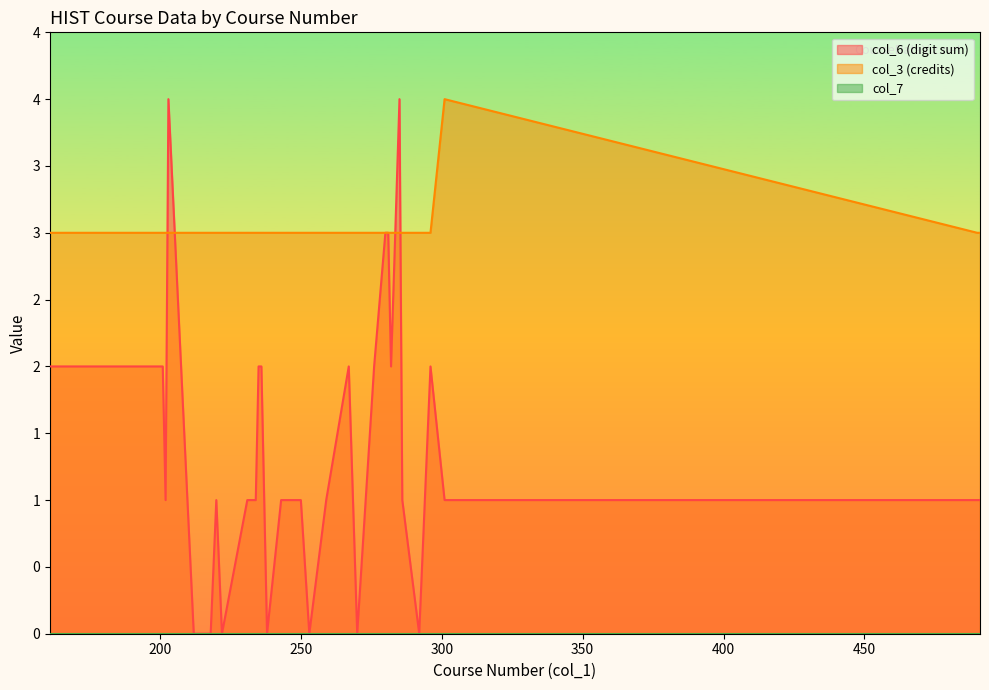

How many values in col_6 (digit sum) are above zero?

27